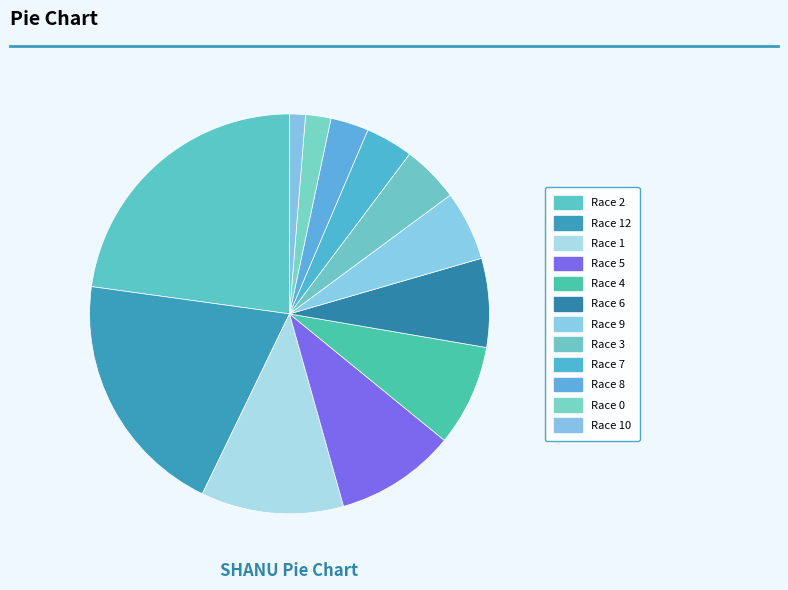

The Race 7 slice represents 1% of the pie. True or false?

False